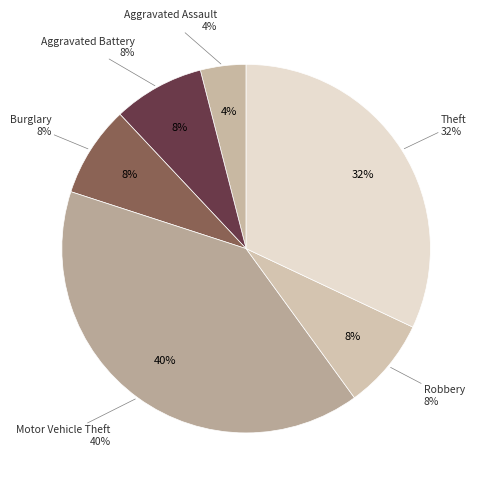

What is the total percentage of Motor Vehicle Theft and Aggravated Assault?

44.0%